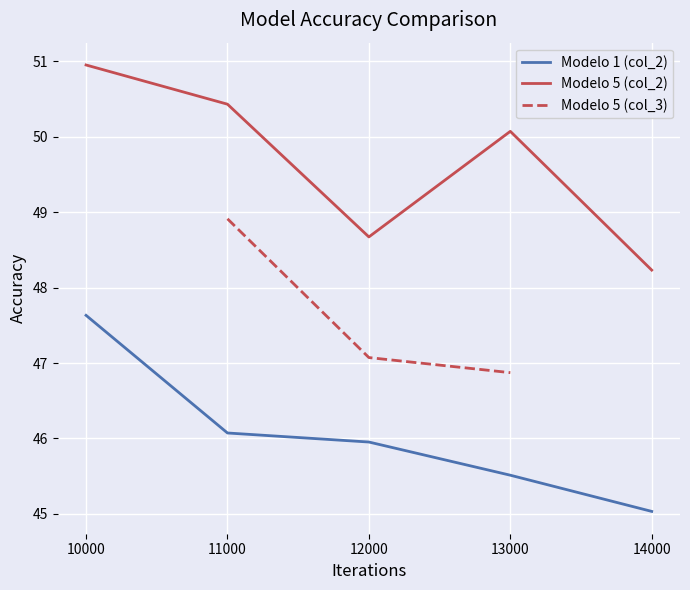

The value of Modelo 1 (col_2) at 14000 is 45.0. True or false?

True